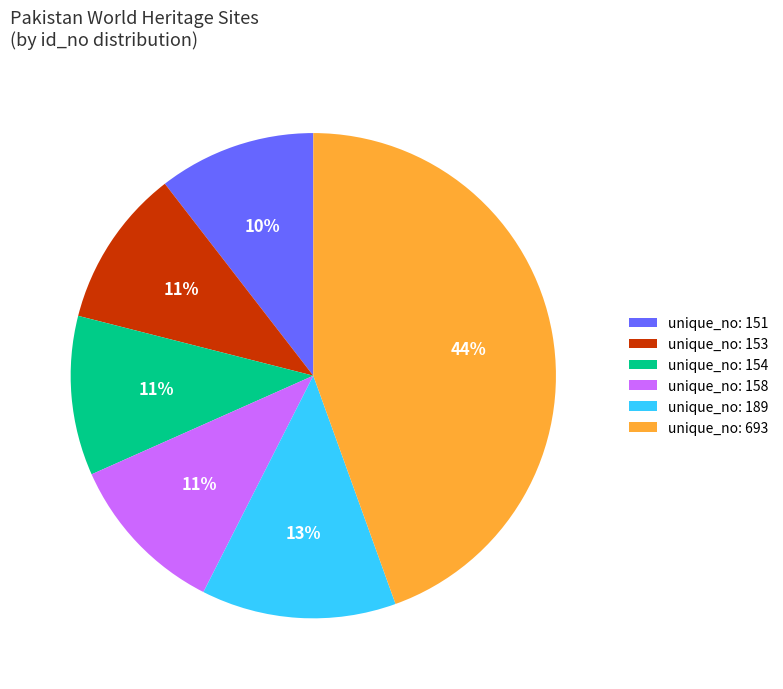

Is unique_no: 693 the majority of the pie?

No